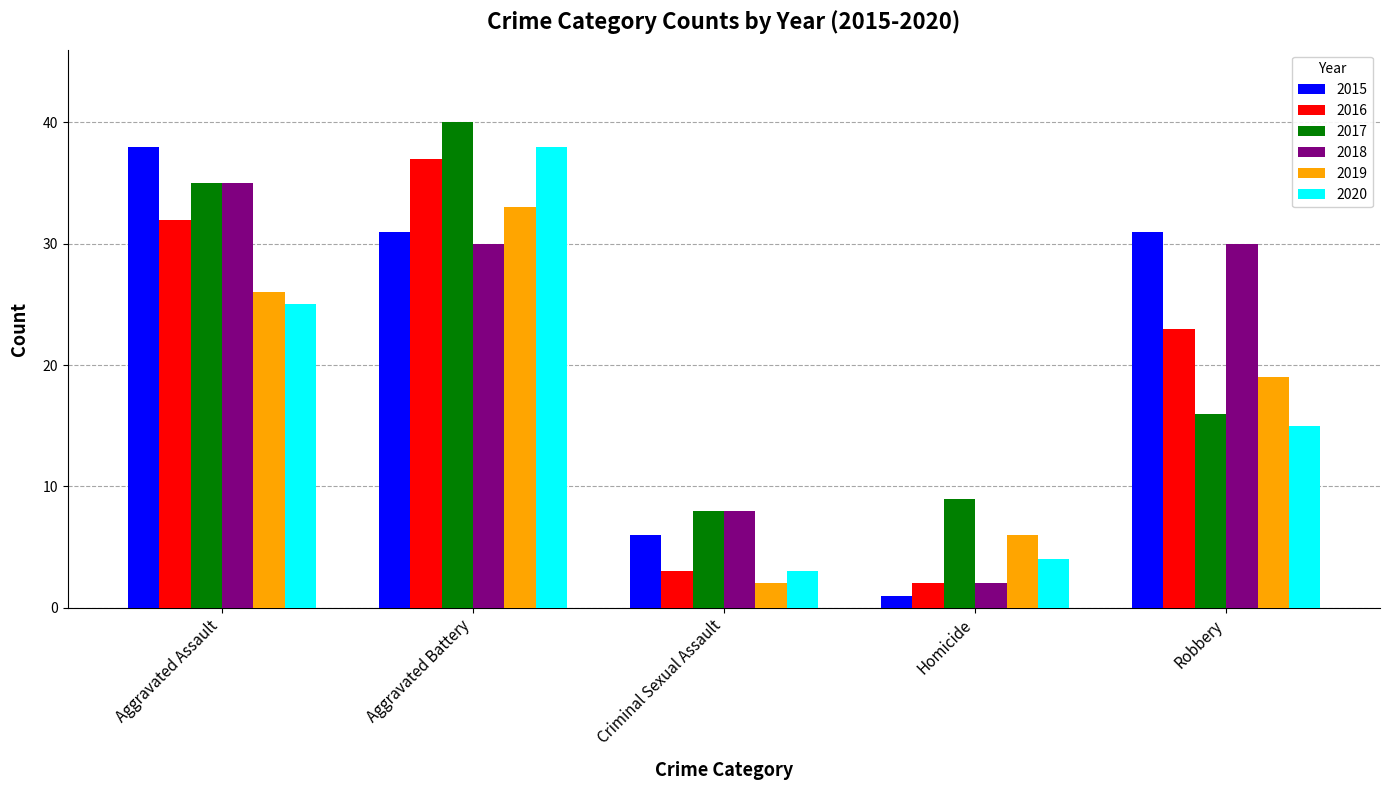

At which category is the sum across all series the highest?

Aggravated Battery